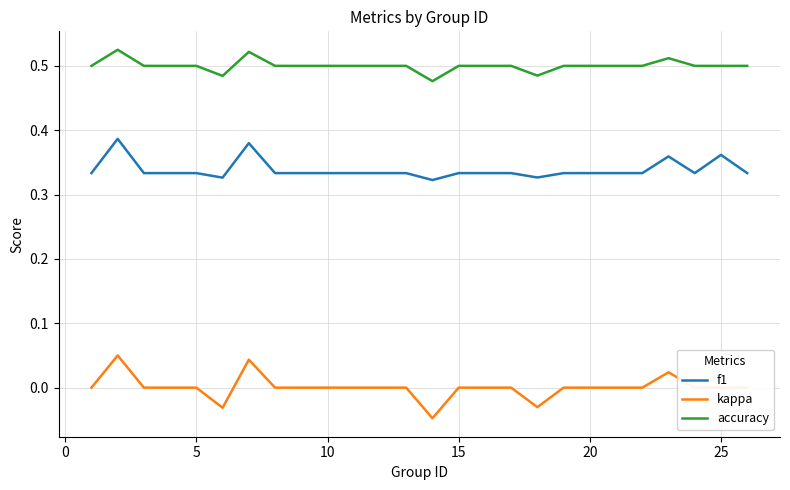

True or false: accuracy and kappa intersect in this chart.

False